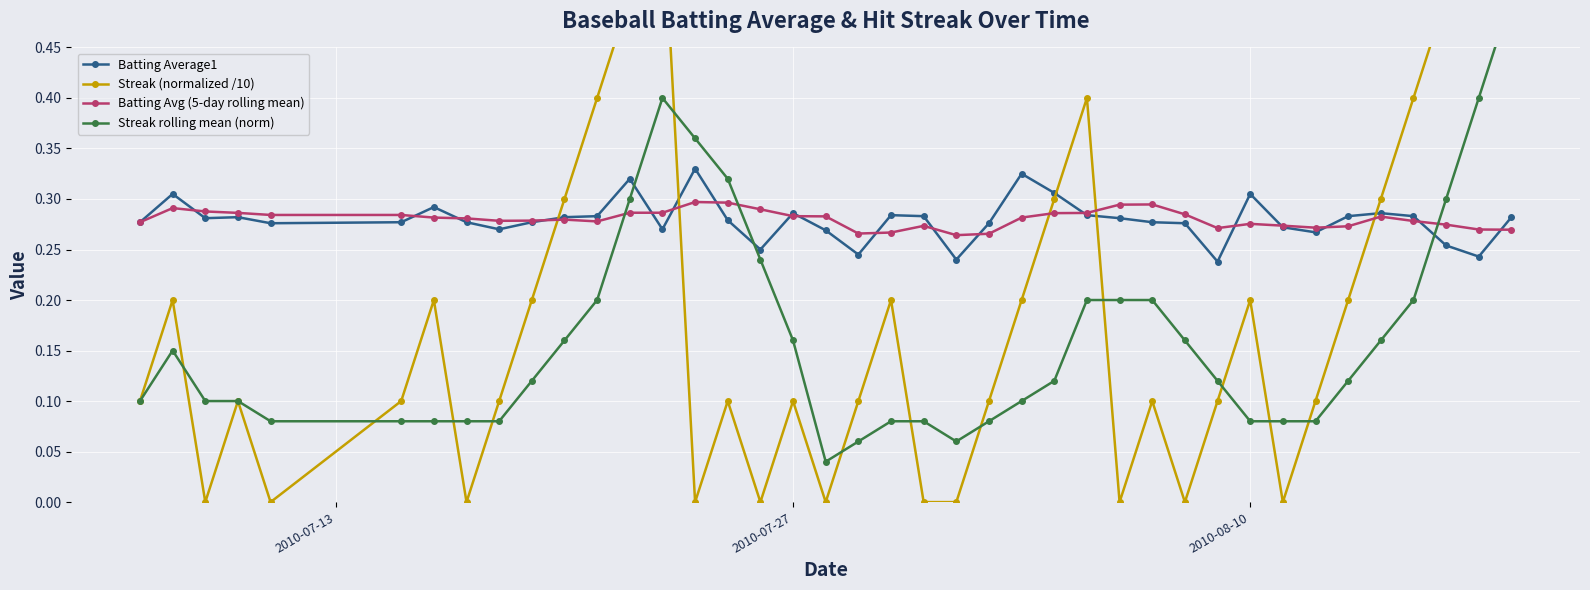

Which series has the largest total across all categories?

Batting Avg (5-day rolling mean)